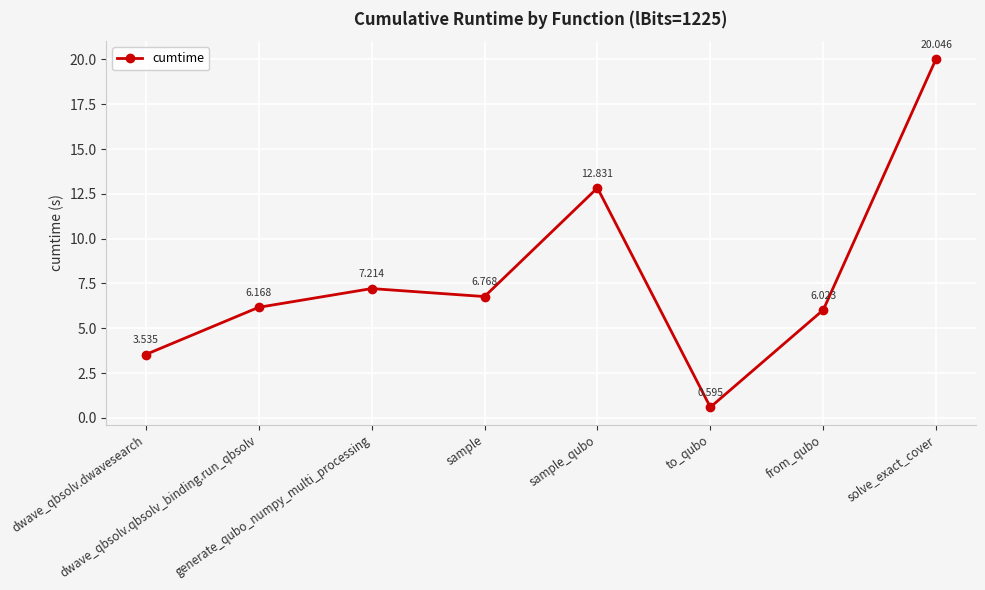

What is the label of the 5th point from the right?

sample